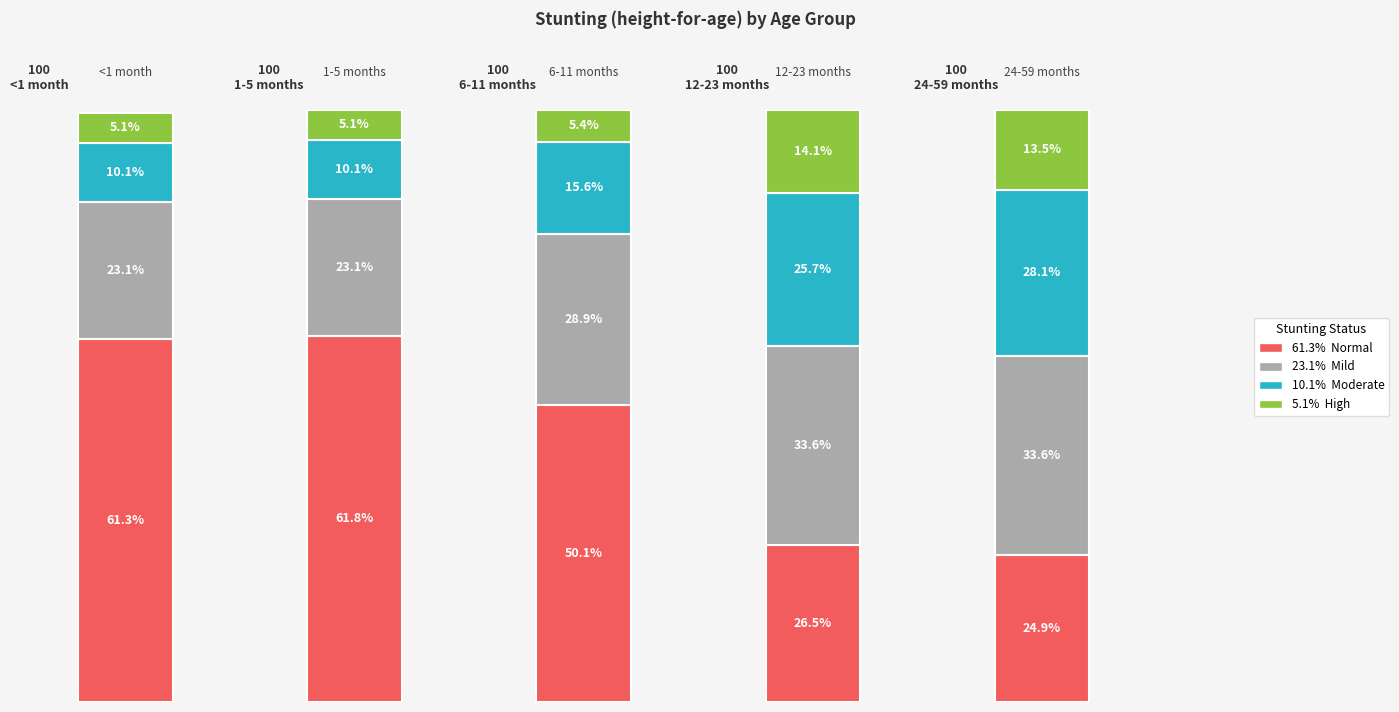

How many bars are there in each group?

4